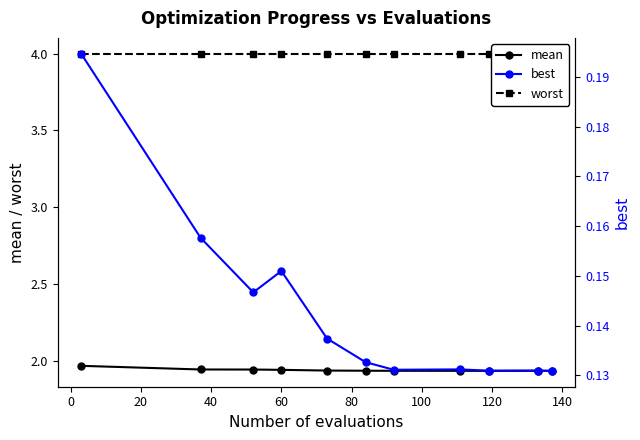

What is the sum of all worst values?

44.0